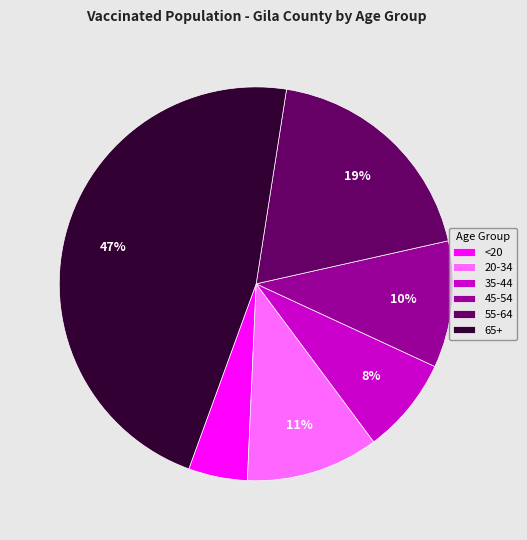

Count the number of slices in the pie.

6